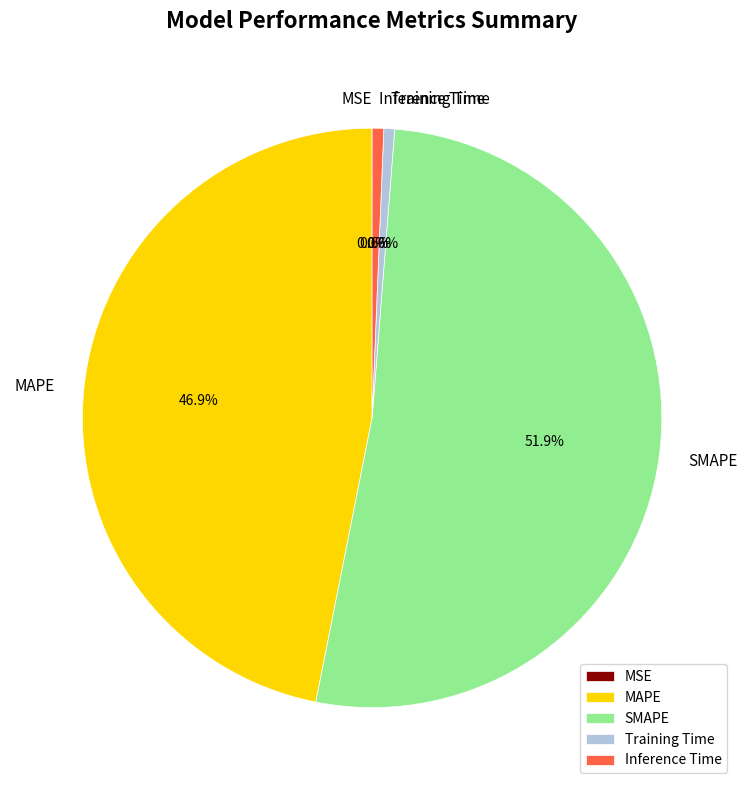

Does SMAPE represent more than half of the total?

Yes